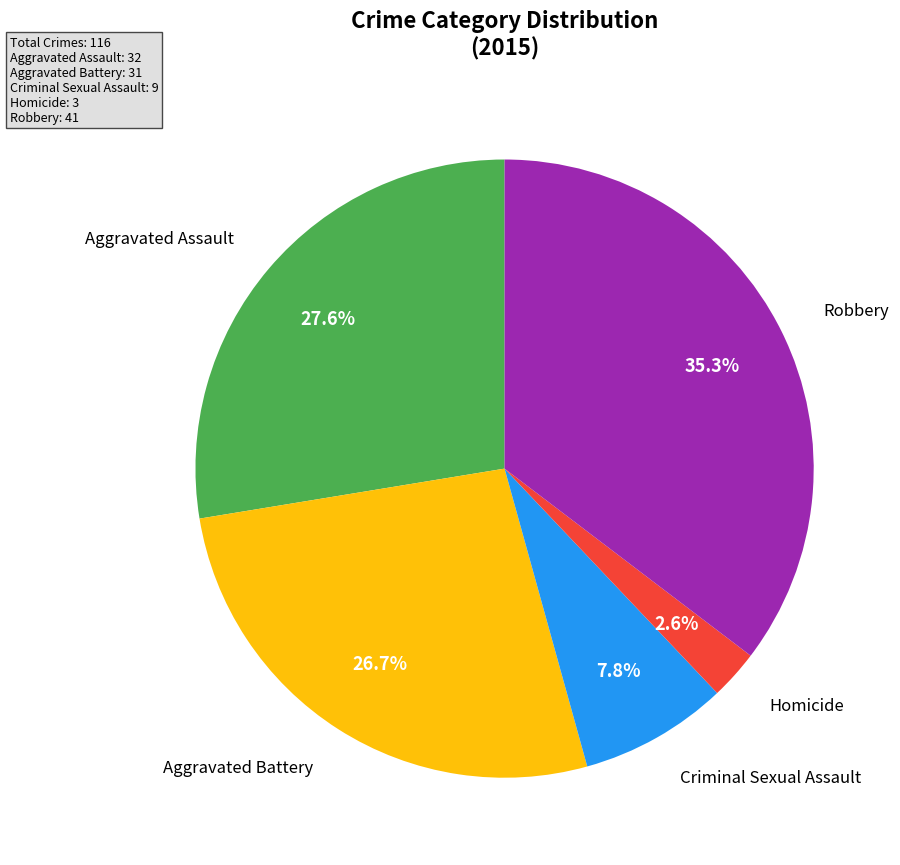

Is there a majority slice in this chart?

No